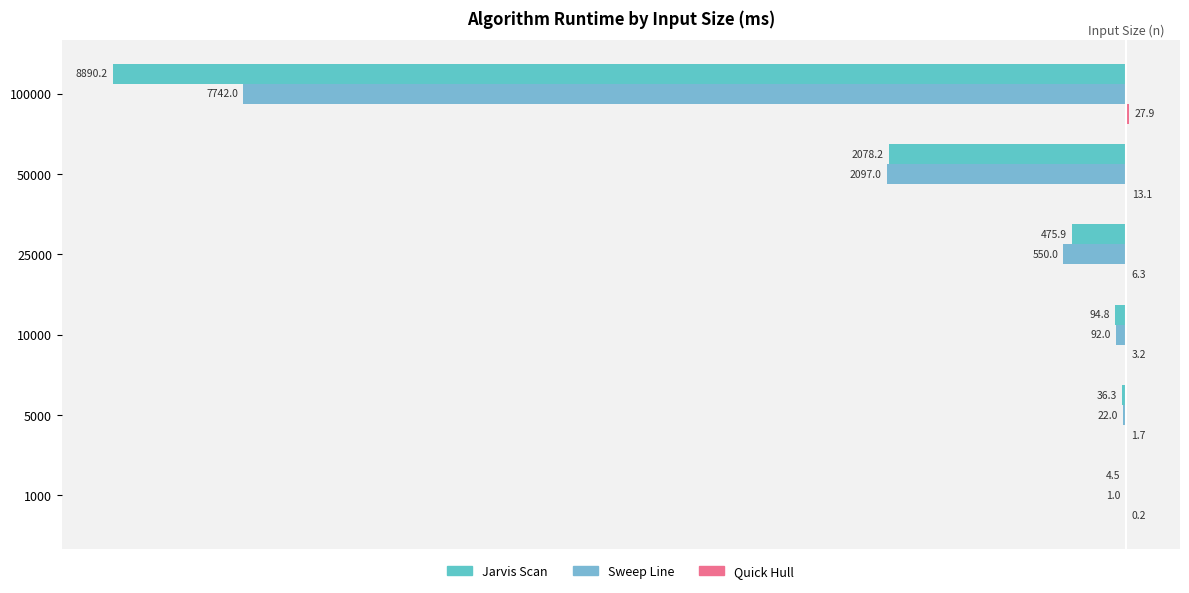

How many groups of bars are there?

6